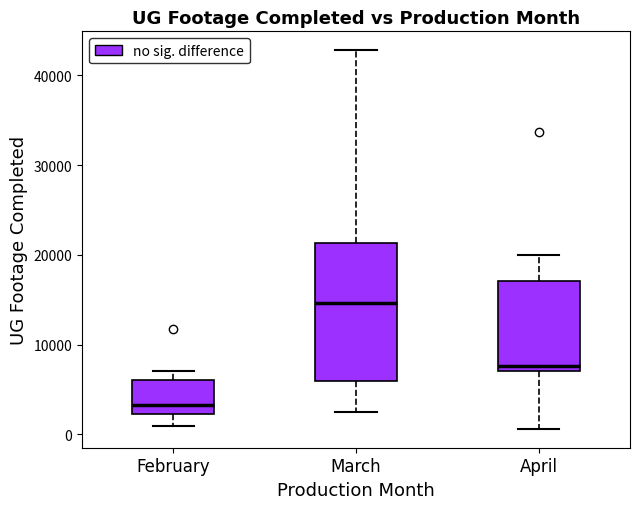

Where does the lower whisker of the box for March end on the y-axis? The values are not printed on the chart, so give them approximately, as read against the axis.

3000